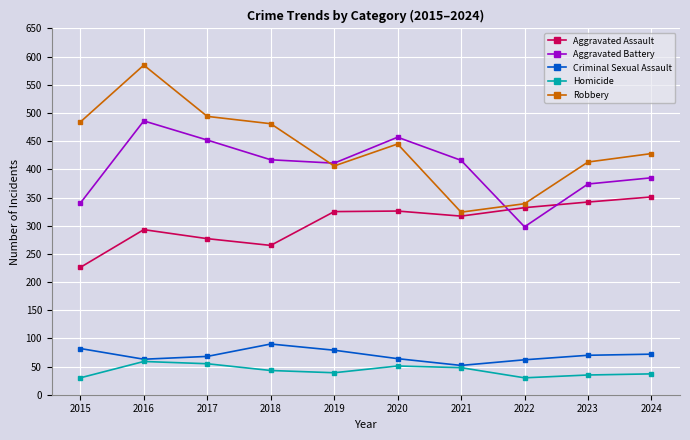

The Homicide series shows 72 at 2018. True or false?

False